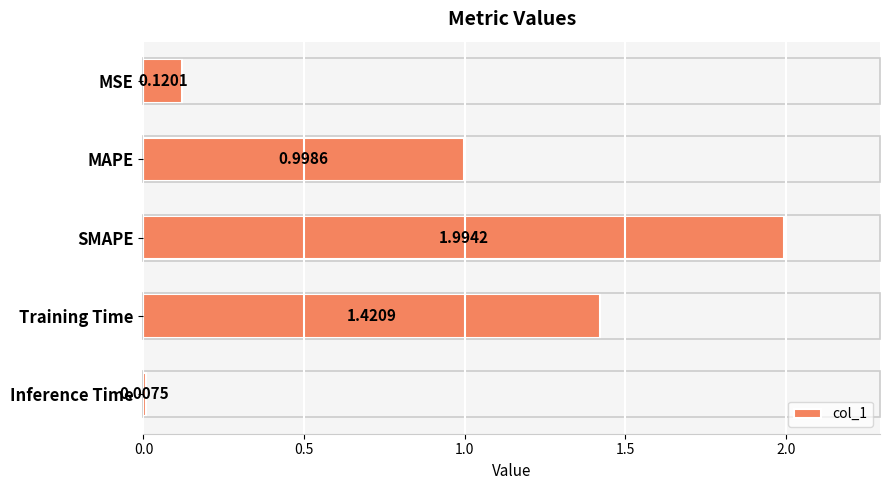

Where is the data nearest to the value 1?

MAPE